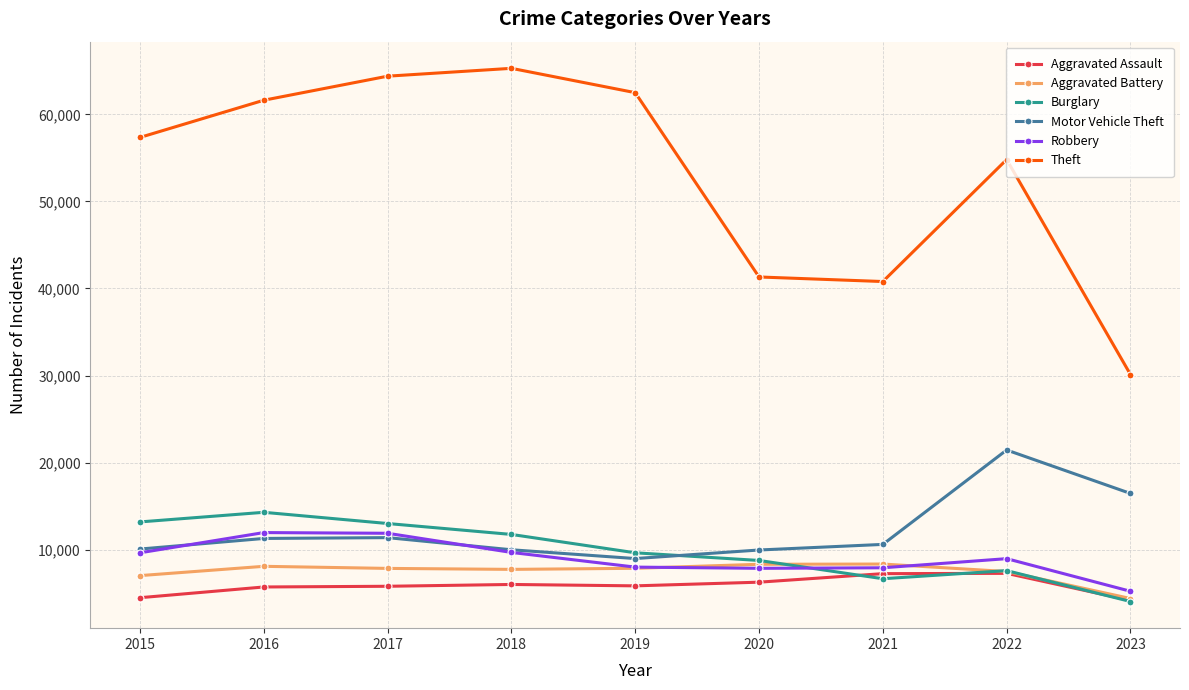

Which category has the lowest value in the Aggravated Battery series?

2023